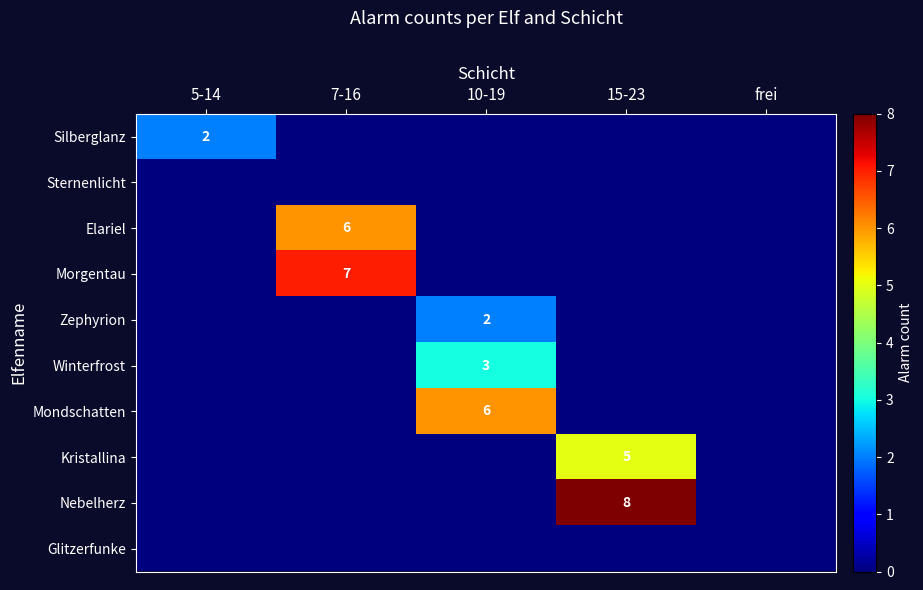

Count the number of categories in the chart.

5